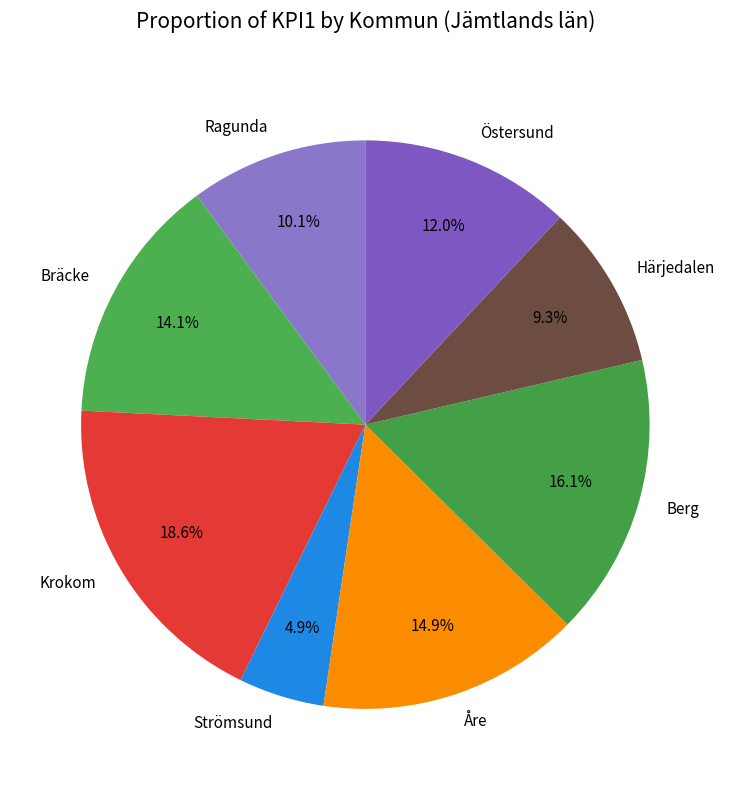

Which category has the smallest portion of the pie?

Strömsund